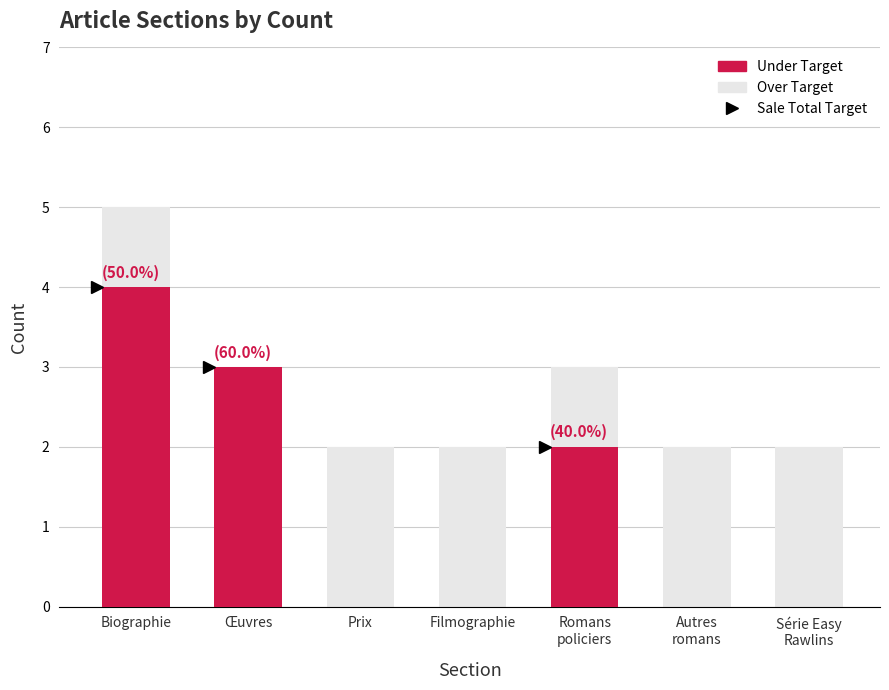

Reading left to right, list all the values displayed in this chart.

Over Target: 5	2	2	2	3	2	2
Under Target: 4	3	0	0	2	0	0